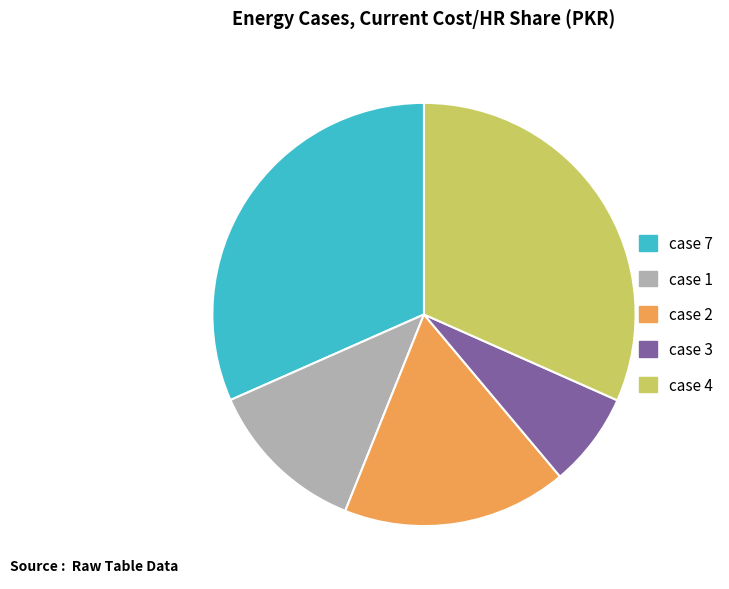

Is it true that case 1 is 1% of the pie?

False